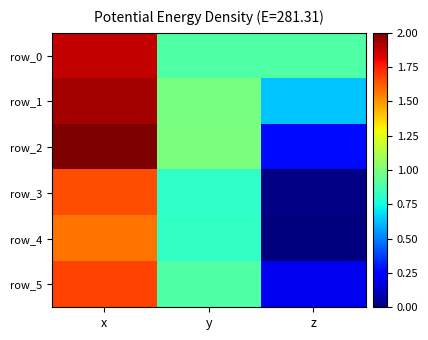

What is the greatest value displayed?

2.0